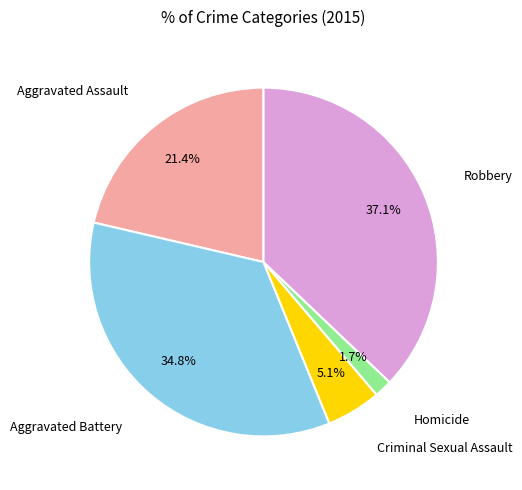

Is there any slice that represents more than half of the pie?

No